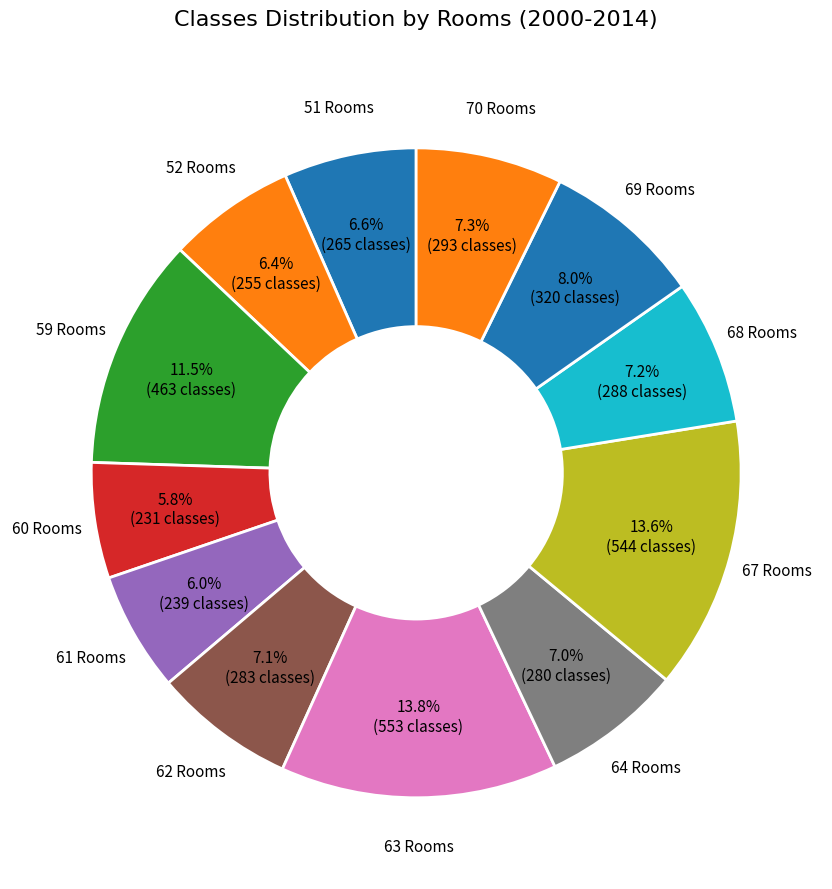

Is there a majority slice in this chart?

No